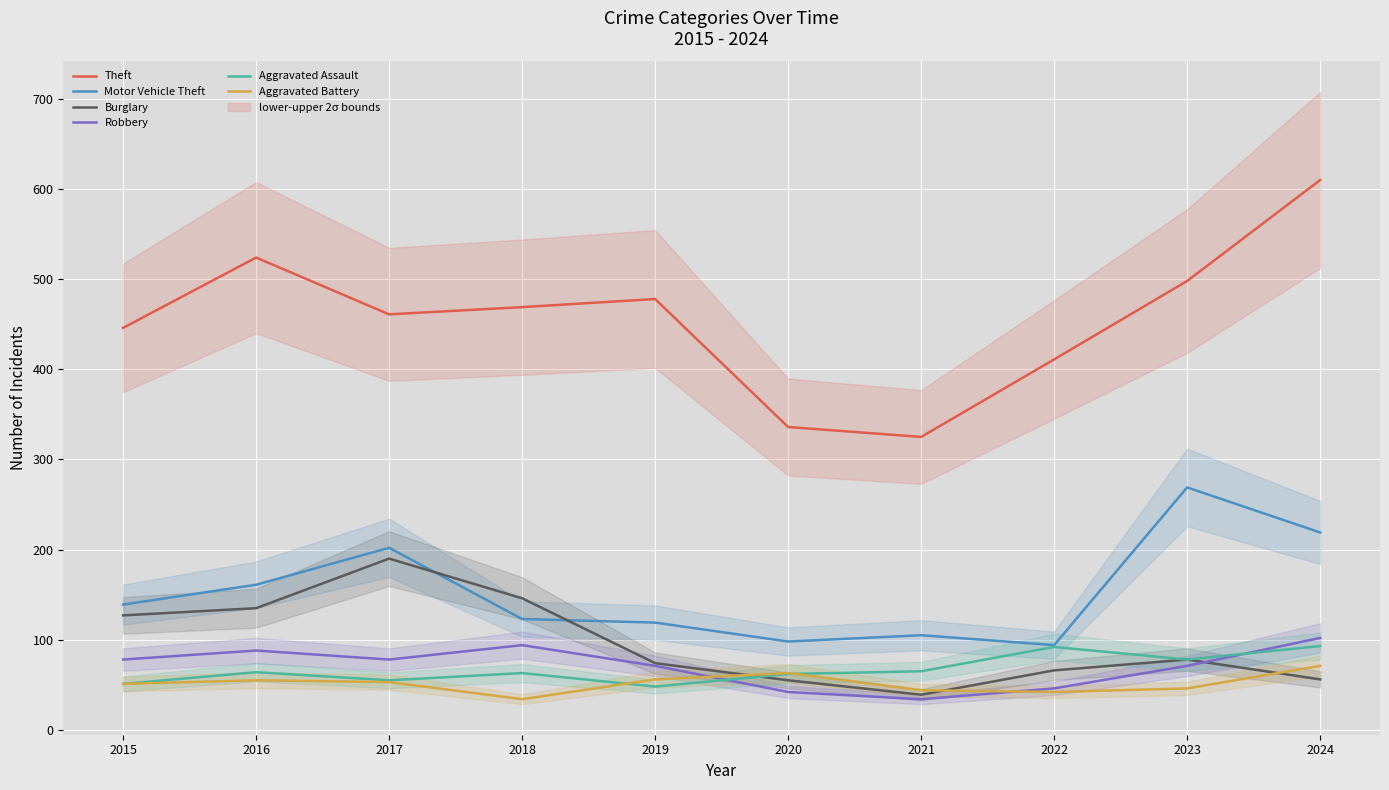

How many data points in Motor Vehicle Theft are above 139?

4